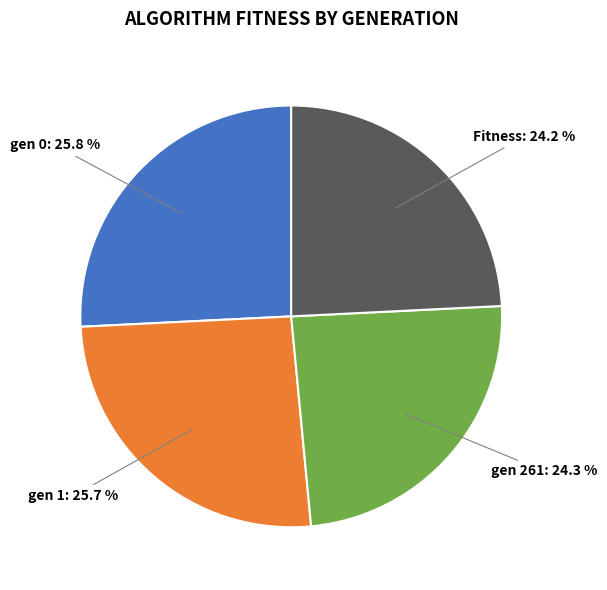

To the nearest percent, what portion does gen 0 represent?

26%